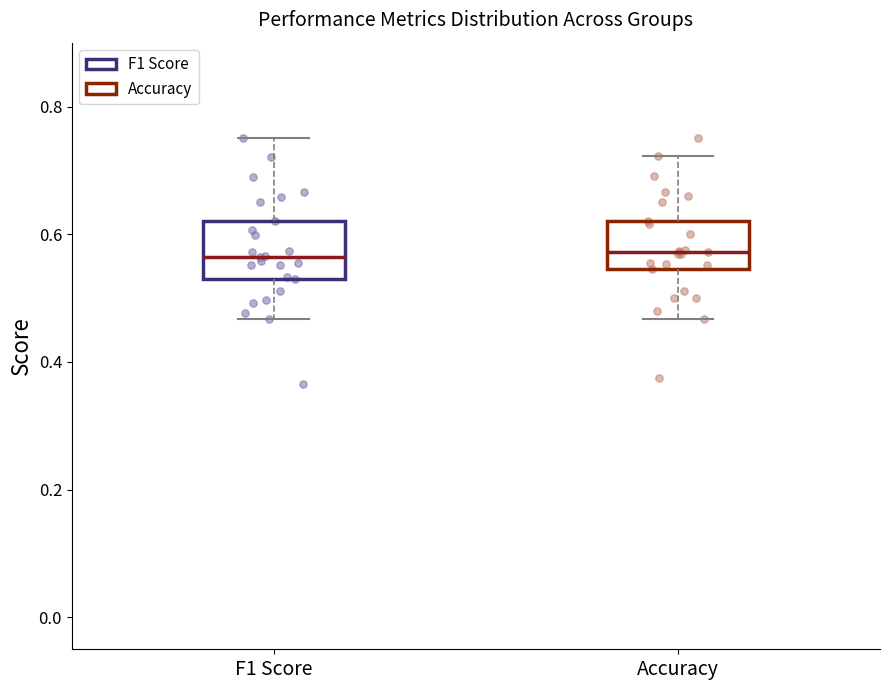

Reading left to right, transcribe this box plot: for each box, give where its median line is, the range the box spans, and where its two whiskers end, as read against the y-axis. The values are not printed on the chart, so give them approximately, as read against the axis.

F1 Score: median 0.56, box 0.52 to 0.62, whiskers 0.46 to 0.76
Accuracy: median 0.58, box 0.54 to 0.62, whiskers 0.46 to 0.72